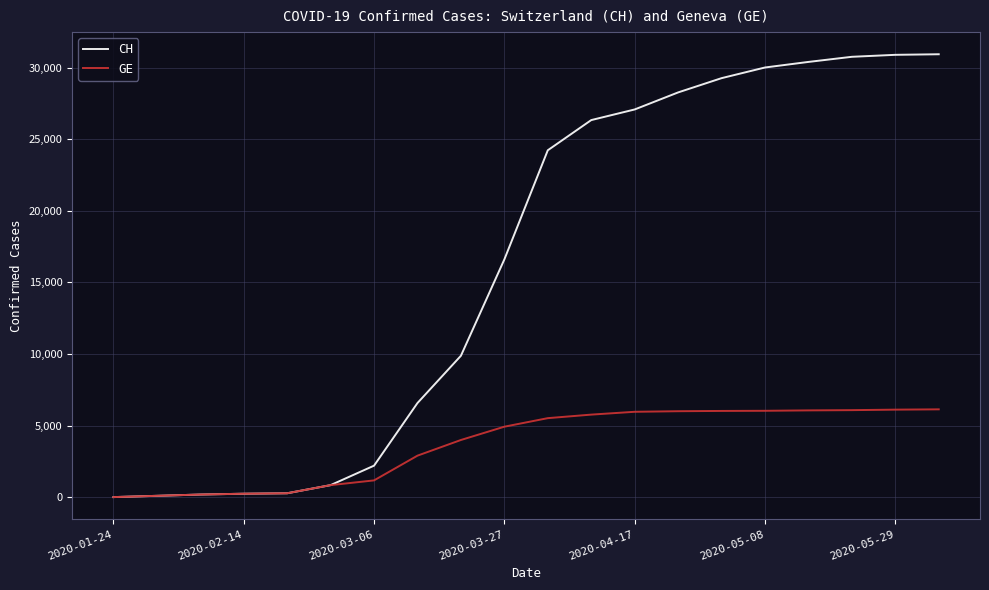

What is the maximum value shown in the chart?

30934